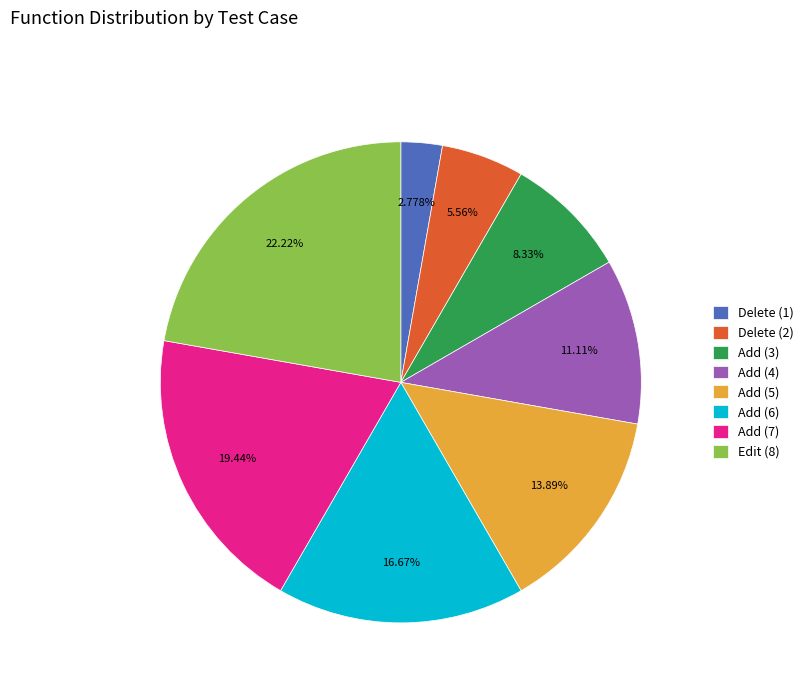

Do Edit (8) and Add (3) together represent more than half of the pie?

No